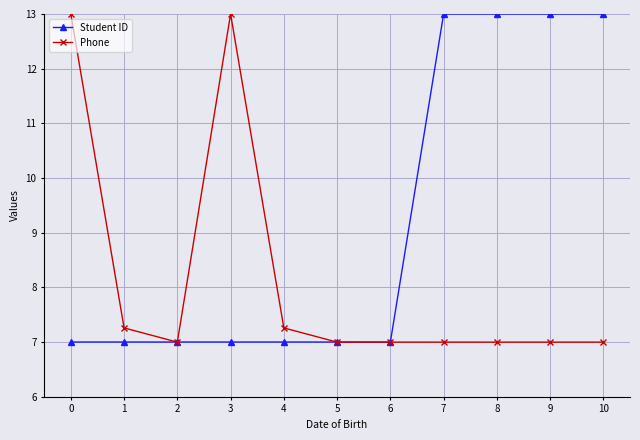

List the series in order of their overall mean, highest first.

Student ID, Phone